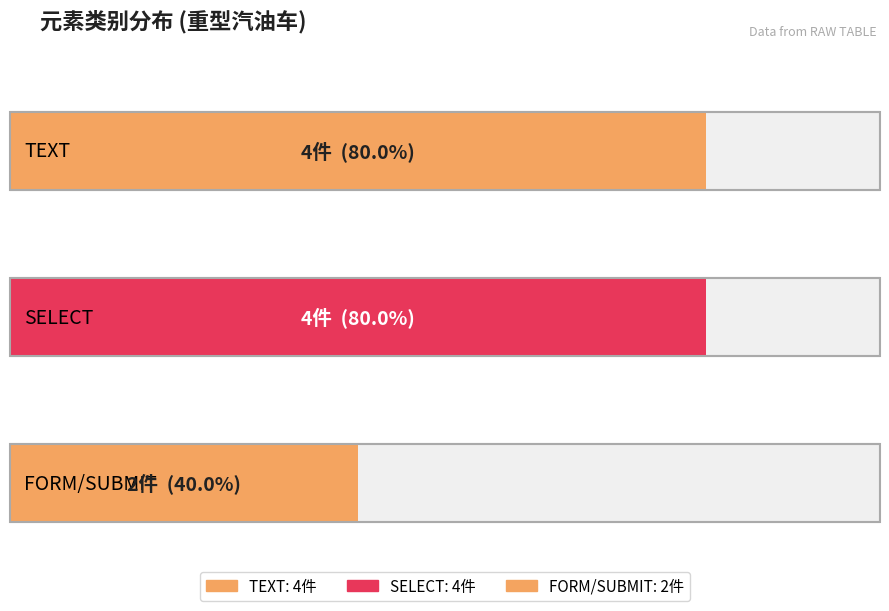

Reading right to left, list all the values displayed in this chart.

FORM/SUBMIT=2	SELECT=4	TEXT=4